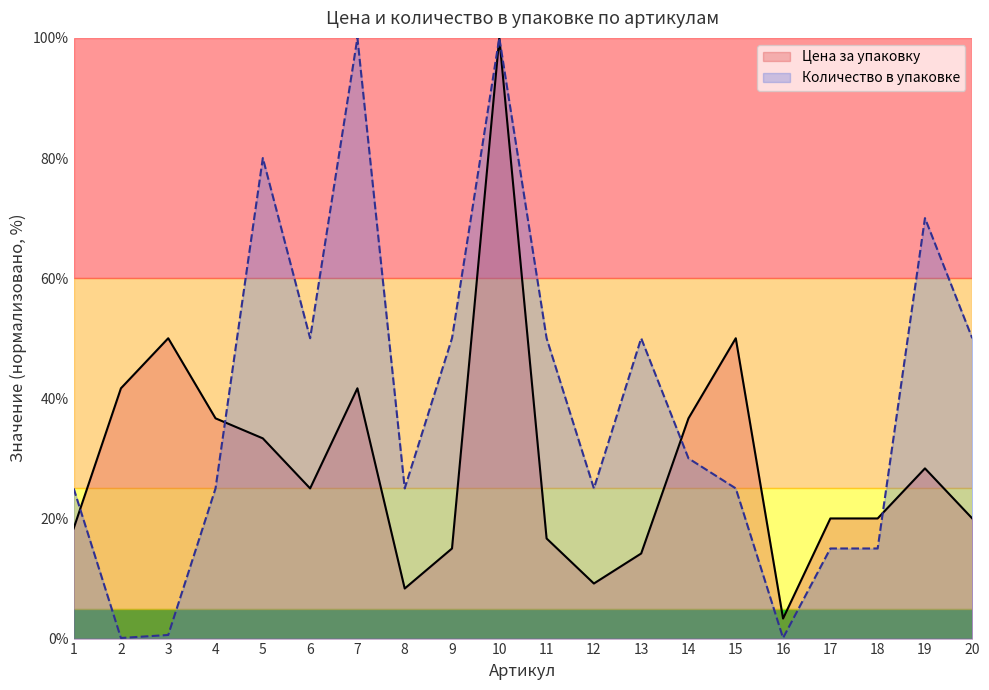

What is the sum of all Количество в упаковке values?

785.8